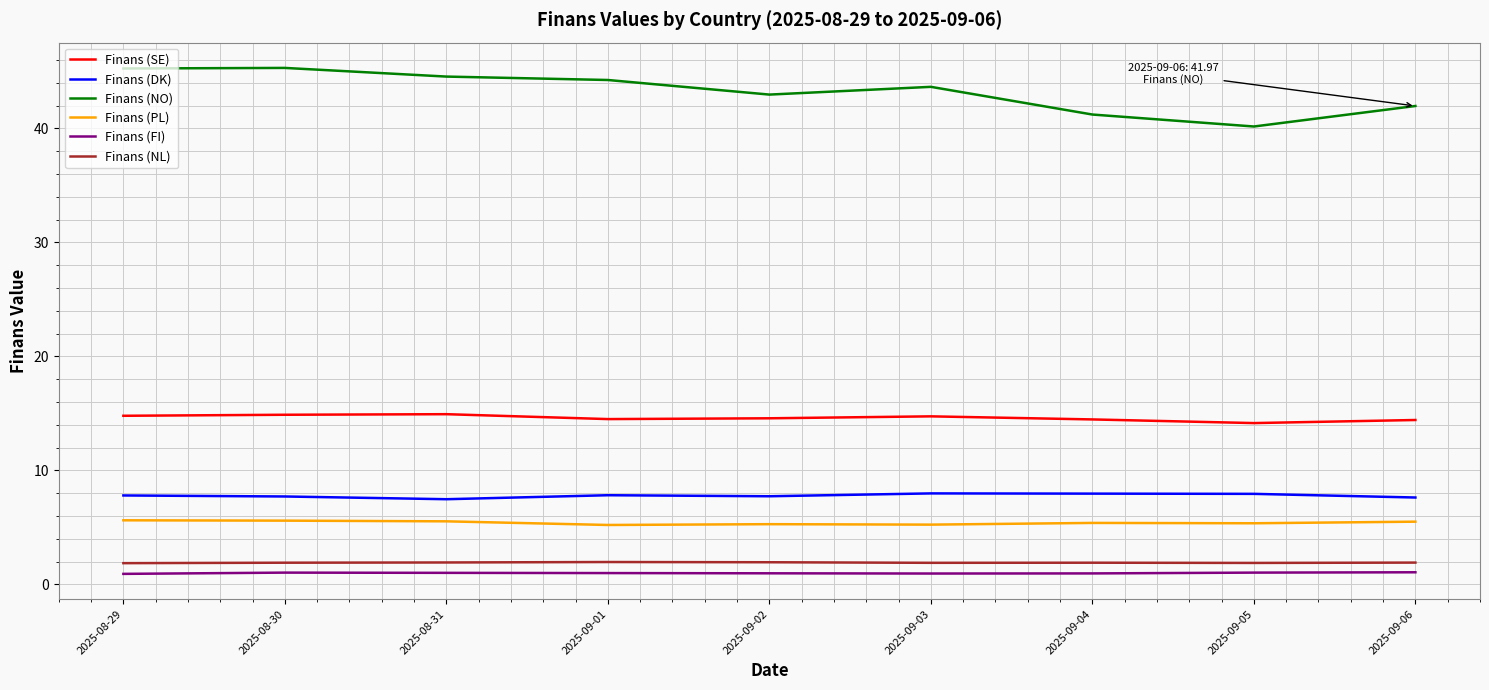

True or false: Finans (NO) and Finans (NL) cross at least once.

False